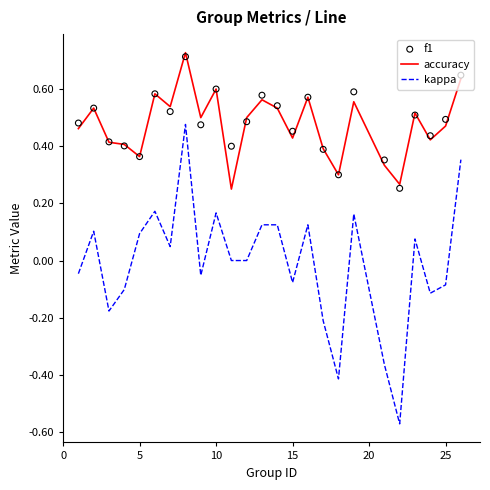

True or false: kappa and accuracy cross at least once.

False